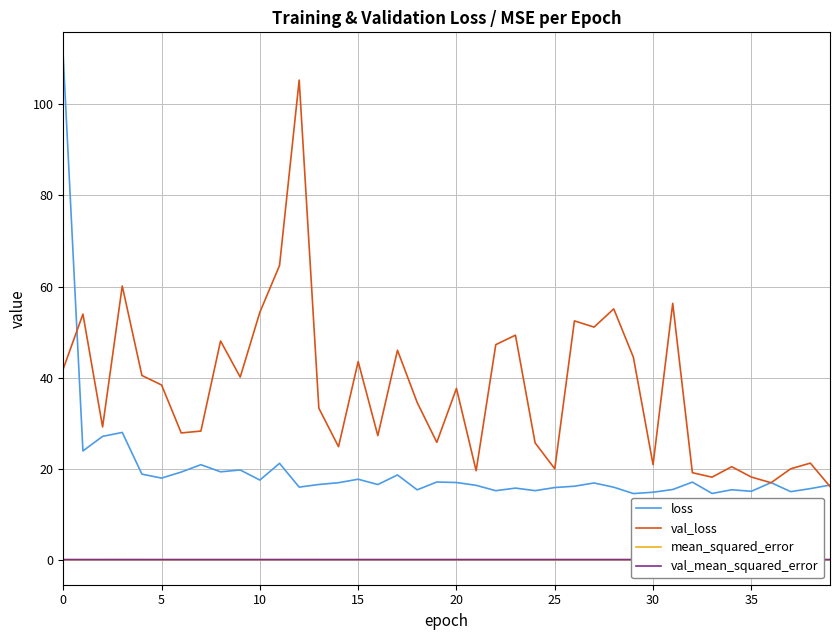

True or false: val_loss has a value of 60.5 at 15.

False